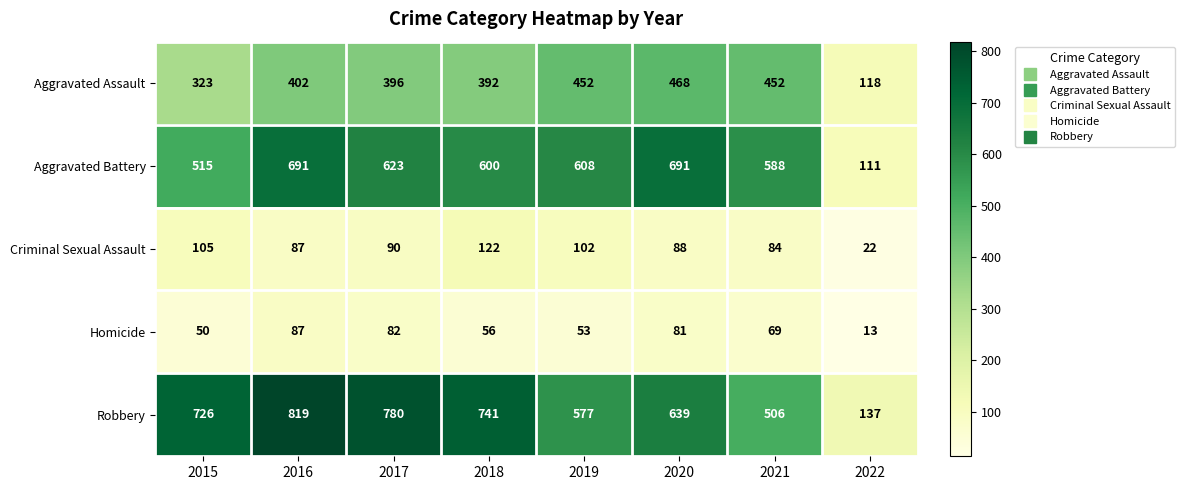

What is the total value across all series at 2020?

1967